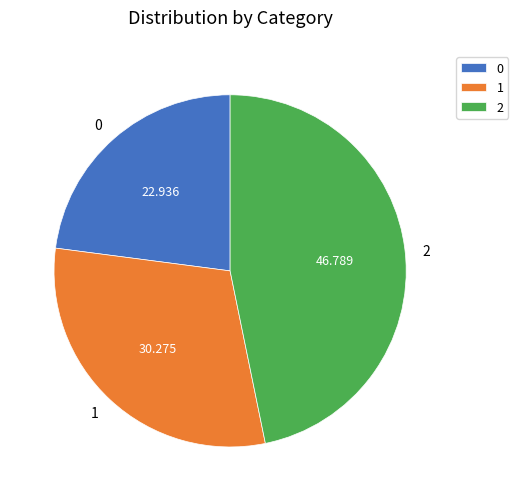

How many segments does this pie chart have?

3